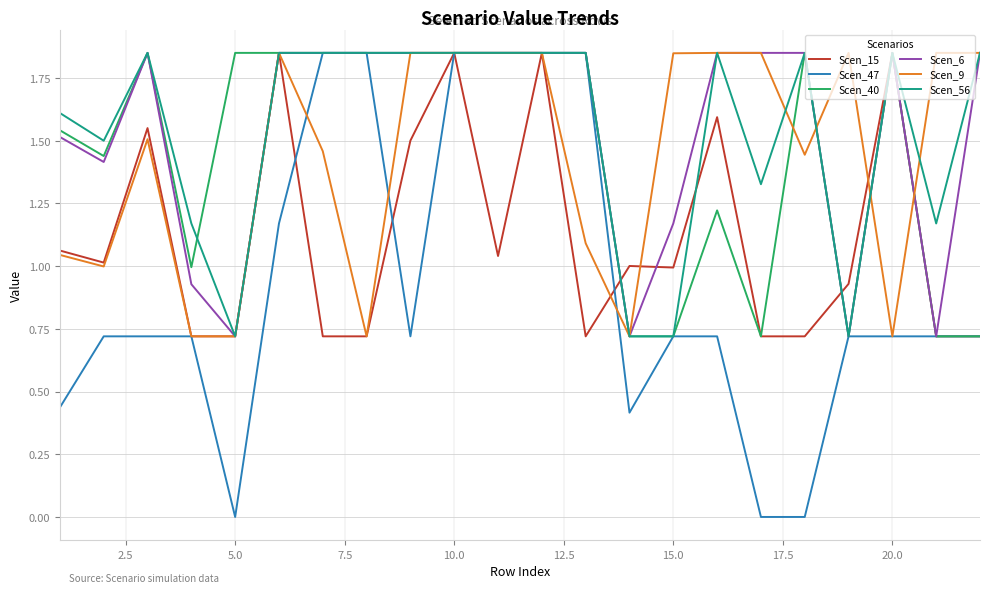

Which series has the widest spread of values?

Scen_47